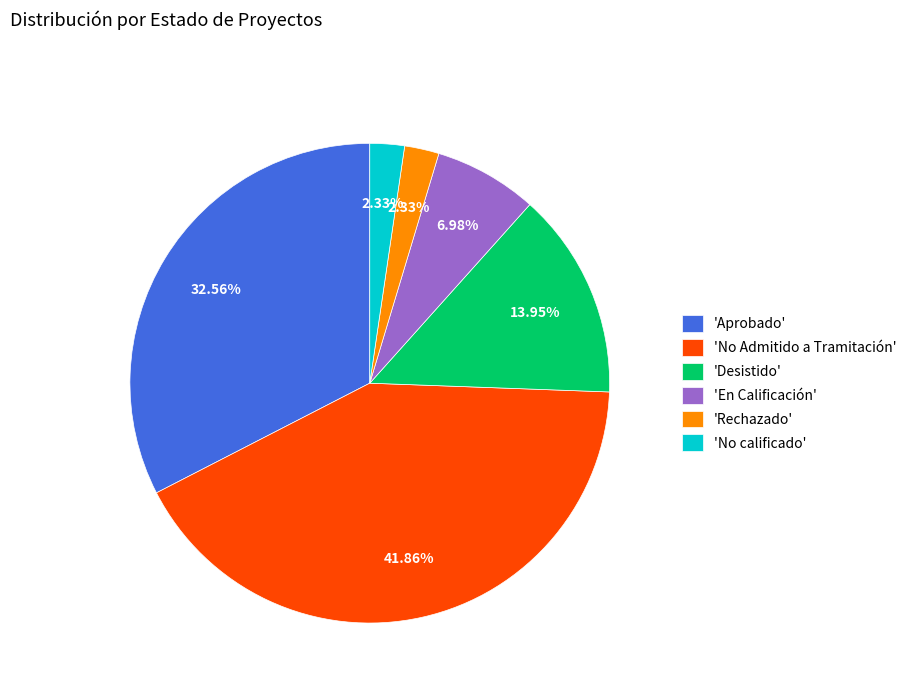

How many segments does this pie chart have?

6